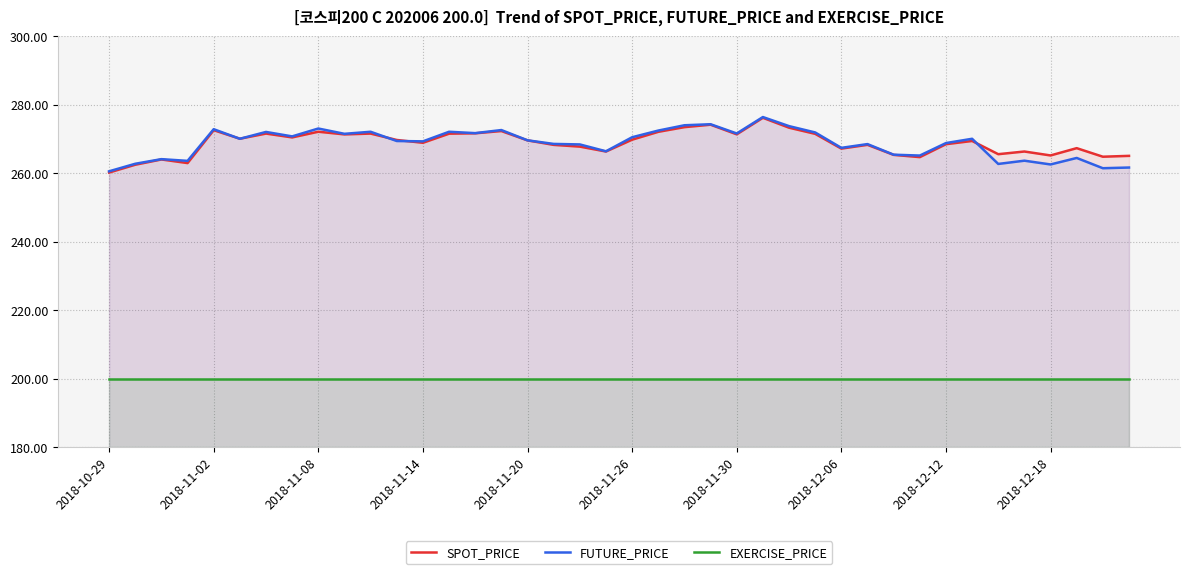

Reading right to left, transcribe all the data shown in this chart.

SPOT_PRICE: 265.1	264.8	267.3	265.2	266.3	265.6	269.4	268.5	264.7	265.4	268.3	267.2	271.5	273.3	276.2	271.4	274.2	273.4	272.1	269.8	266.3	267.8	268.3	269.6	272.3	271.6	271.5	268.9	269.7	271.6	271.3	272.1	270.4	271.6	270.1	272.6	262.9	264.0	262.5	260.2
FUTURE_PRICE: 261.6	261.4	264.4	262.6	263.6	262.7	270.1	268.8	265.1	265.4	268.5	267.4	271.9	273.8	276.4	271.6	274.3	274.0	272.4	270.5	266.4	268.4	268.6	269.6	272.6	271.7	272.1	269.3	269.4	272.1	271.5	273.1	270.8	272.1	270.1	272.9	263.6	264.1	262.8	260.6
EXERCISE_PRICE: 200.0	200.0	200.0	200.0	200.0	200.0	200.0	200.0	200.0	200.0	200.0	200.0	200.0	200.0	200.0	200.0	200.0	200.0	200.0	200.0	200.0	200.0	200.0	200.0	200.0	200.0	200.0	200.0	200.0	200.0	200.0	200.0	200.0	200.0	200.0	200.0	200.0	200.0	200.0	200.0